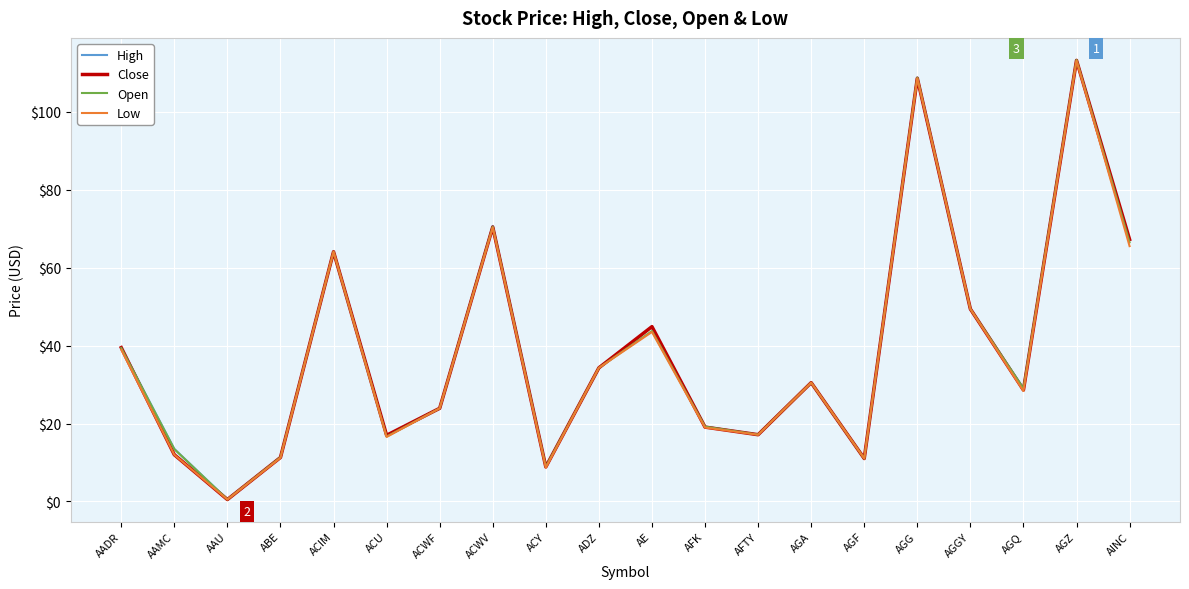

What is the greatest value displayed?

113.3